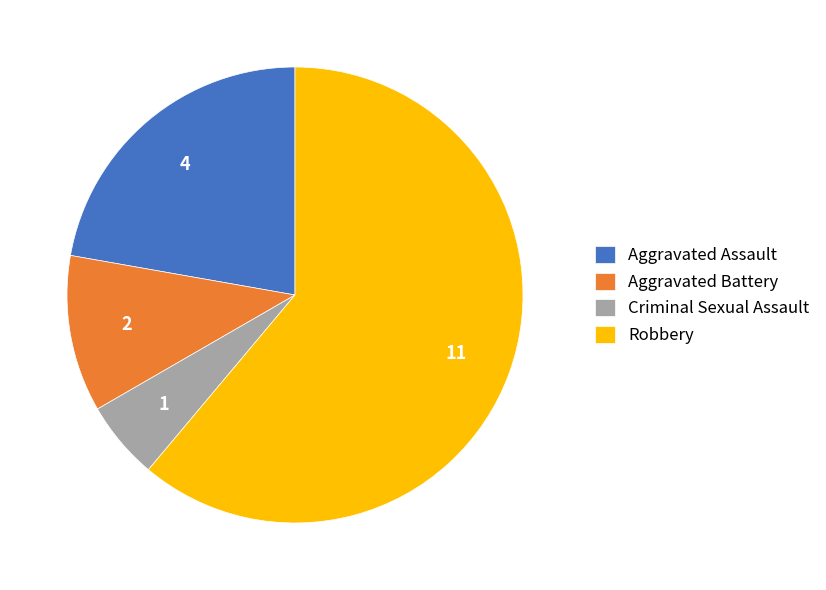

What is the largest slice in the pie chart?

Robbery